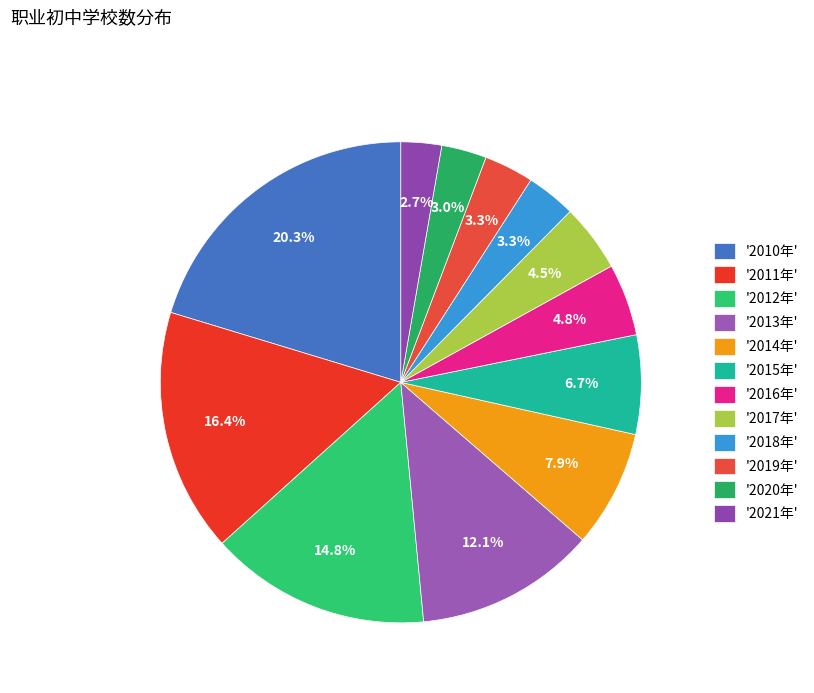

How many segments does this pie chart have?

12